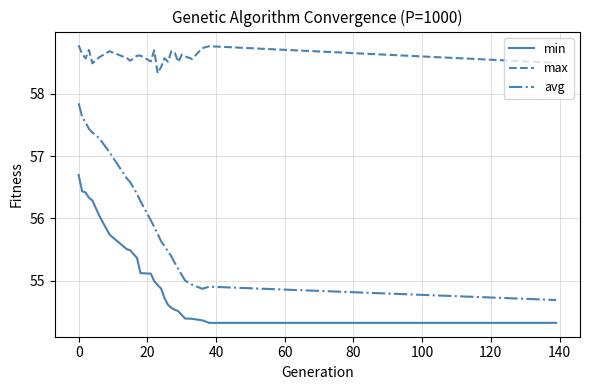

What is the difference between the maximum and minimum values in the avg series?

3.2